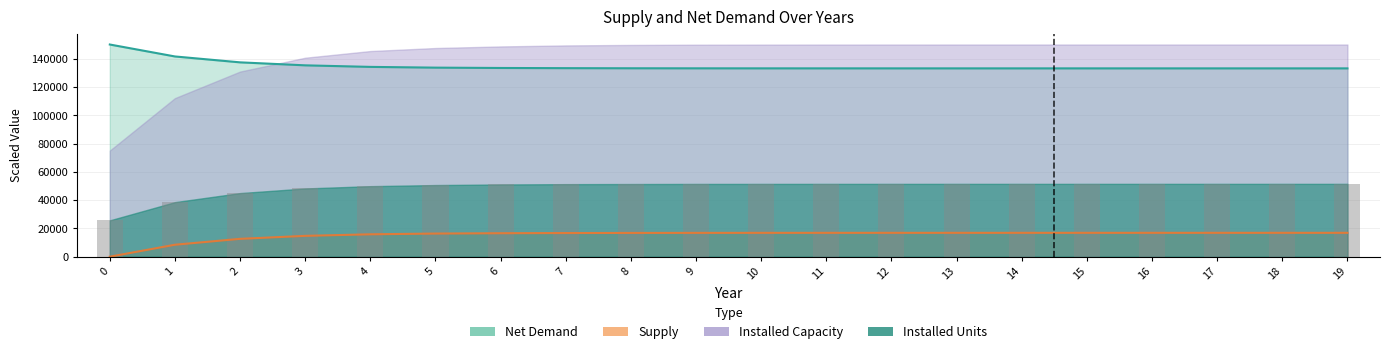

Is it true that Installed Capacity equals 16884.2 at 13?

True